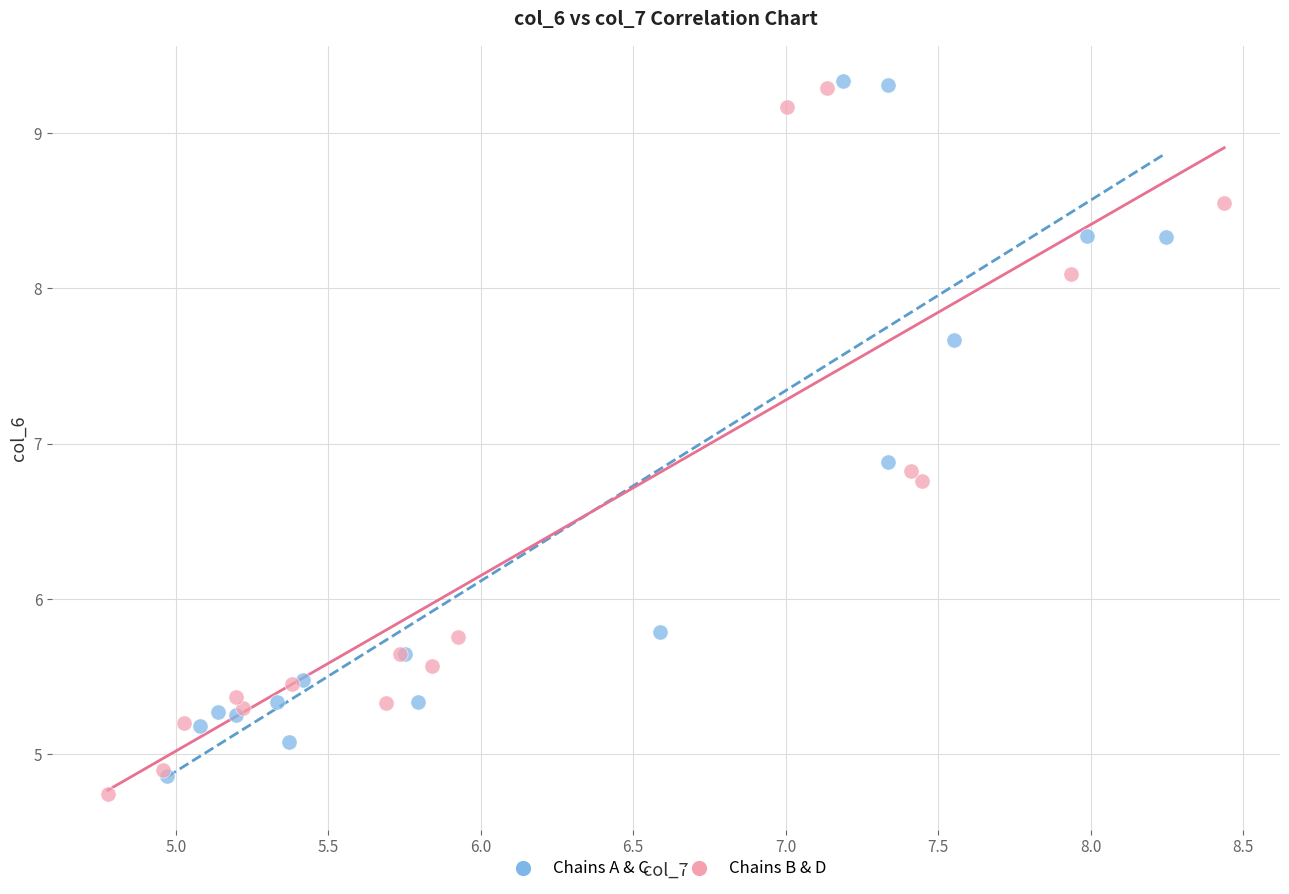

Which series has the widest spread of Y values?

Chains B & D